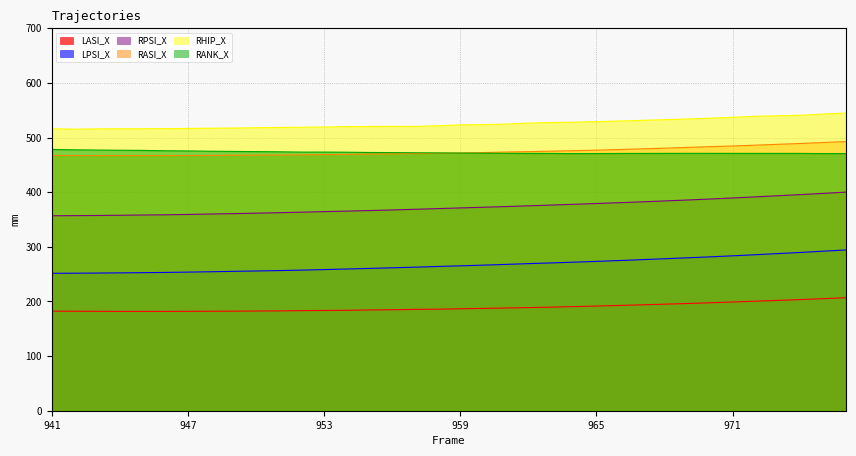

Read the RASI_X value at 963.

475.0